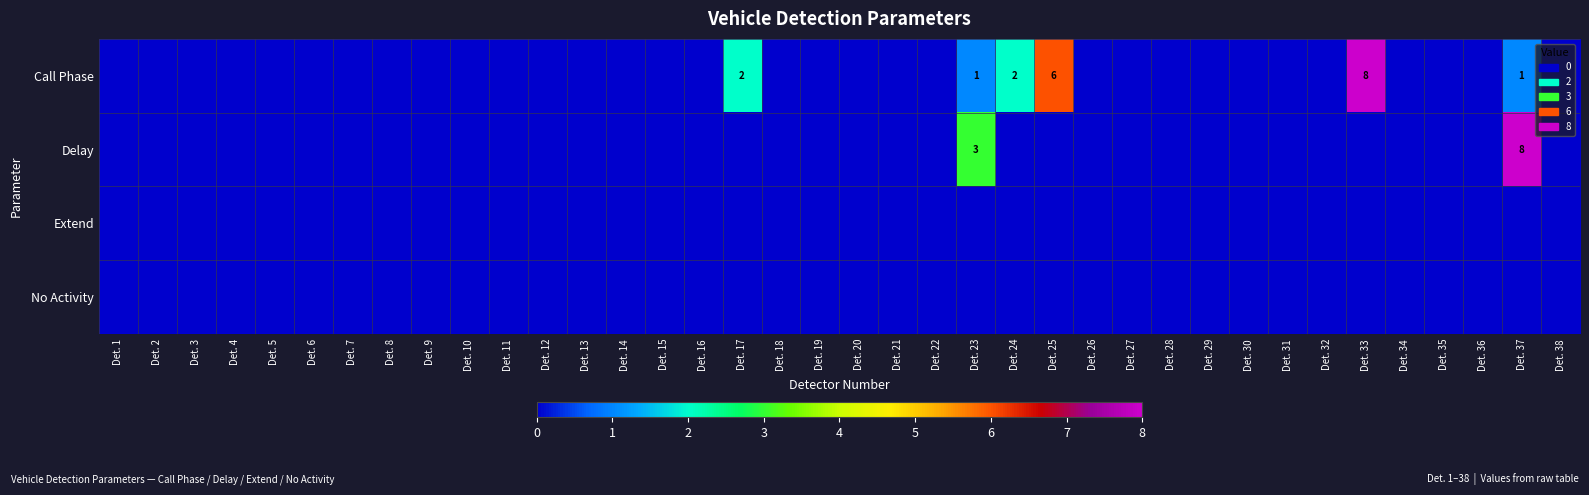

List the series in order of their peak value, highest first.

Call Phase, Delay, Extend, No Activity